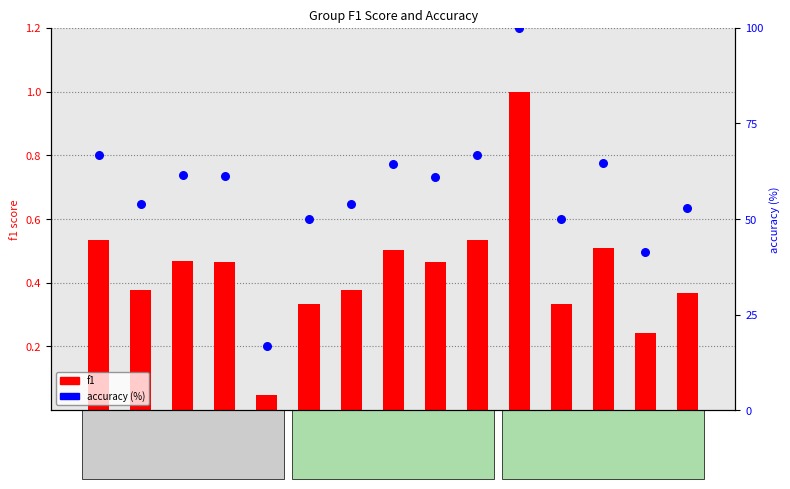

What are all the series names shown in the legend?

f1, accuracy (%)